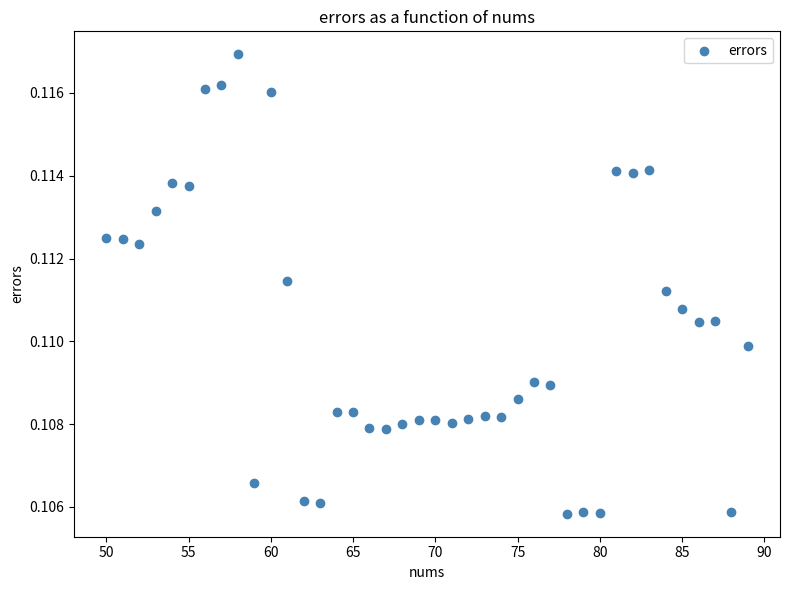

What is the range of X values (max minus min)?

39.0